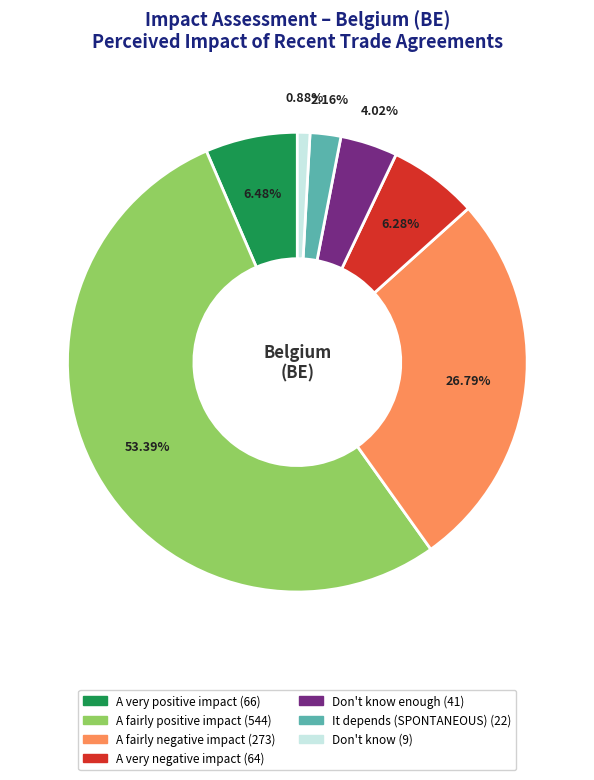

Is there any slice that represents more than half of the pie?

Yes